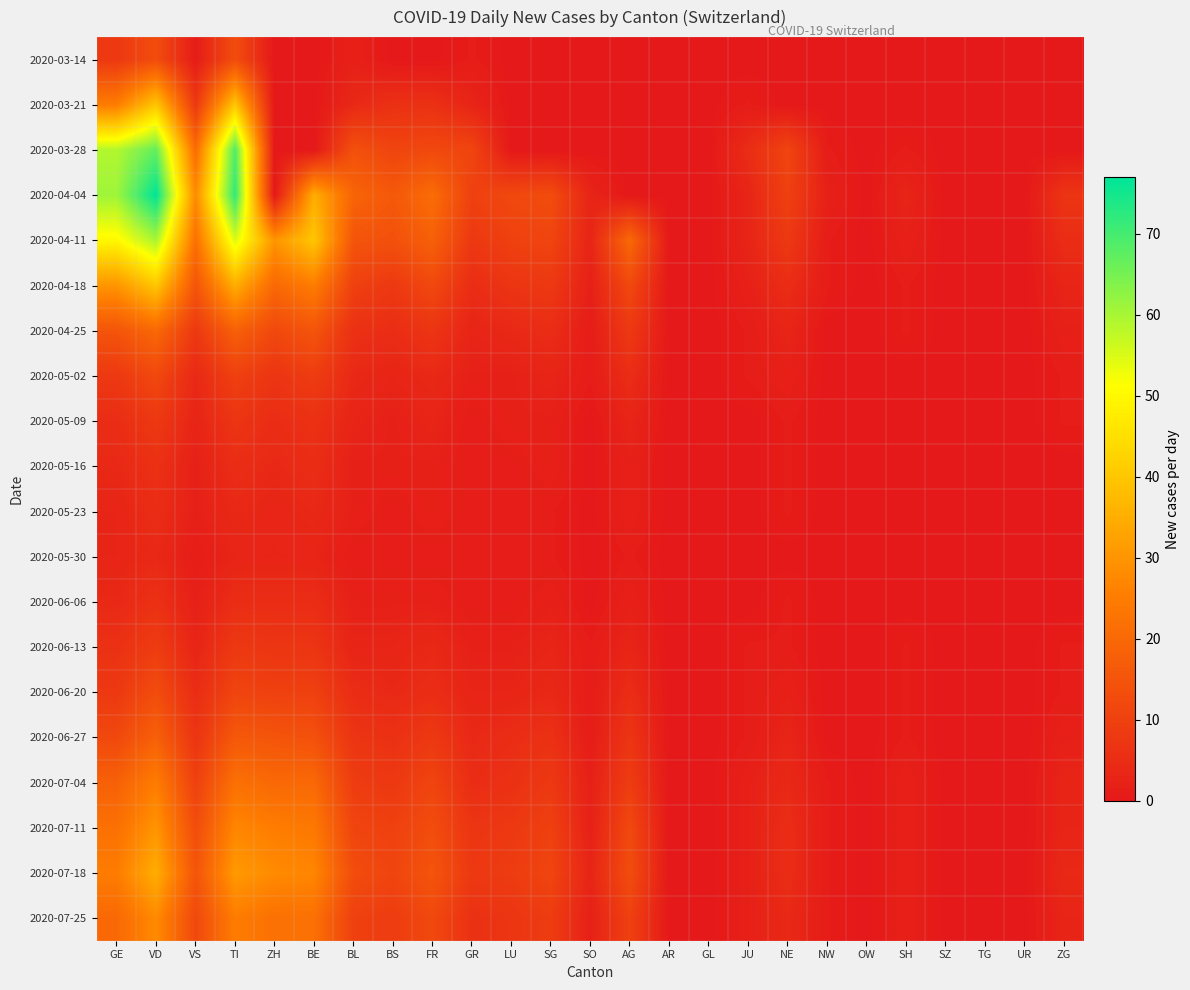

How many distinct data groups are displayed?

20